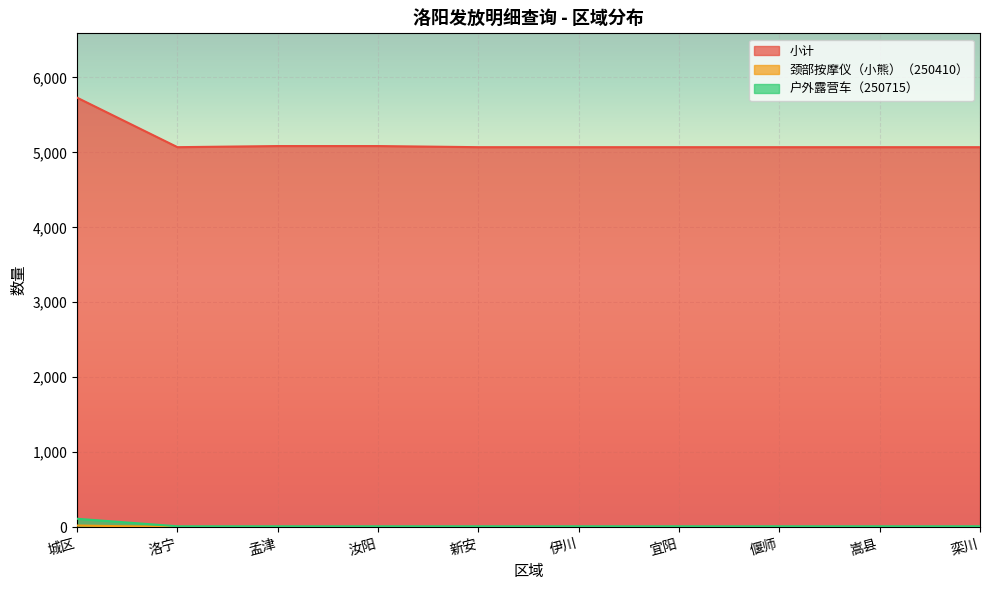

How many lines are shown in the chart?

3